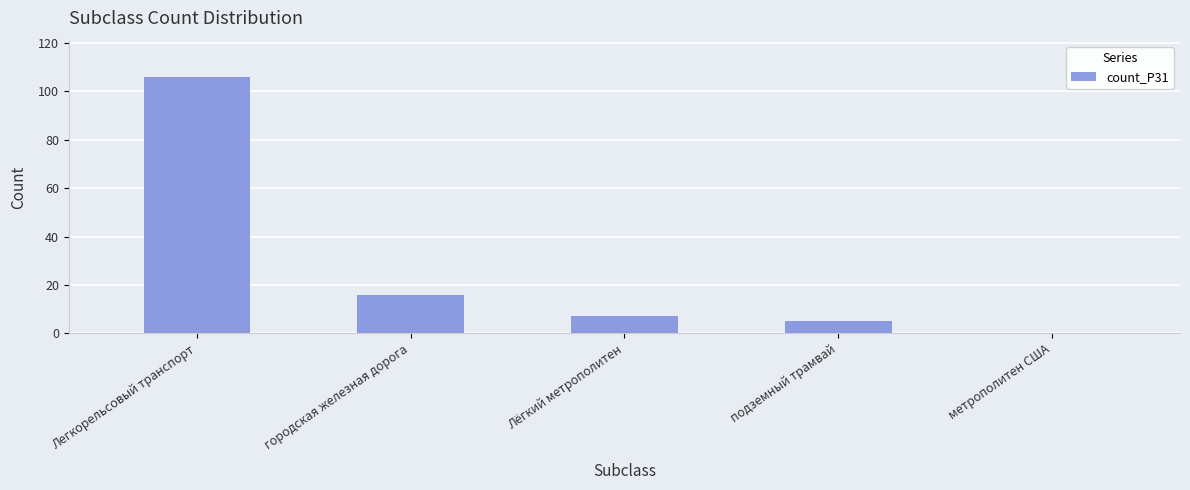

What is the greatest value displayed?

106